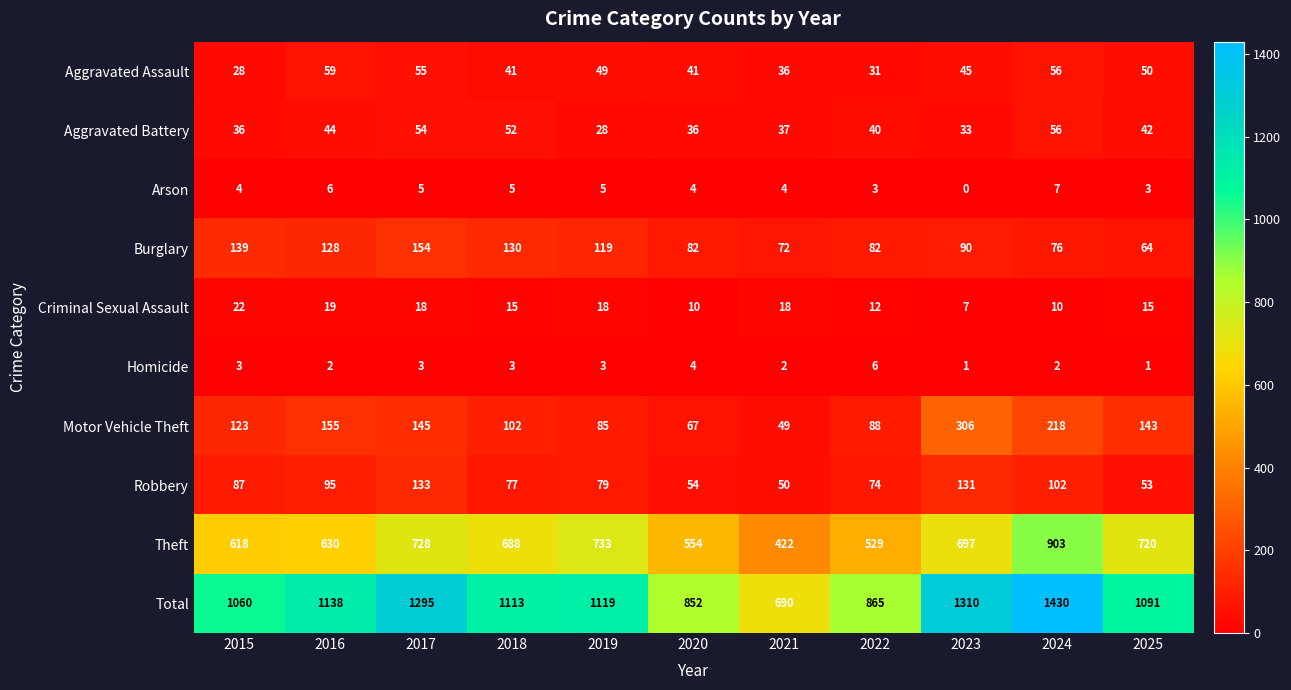

Which series has the largest range (max minus min)?

Total